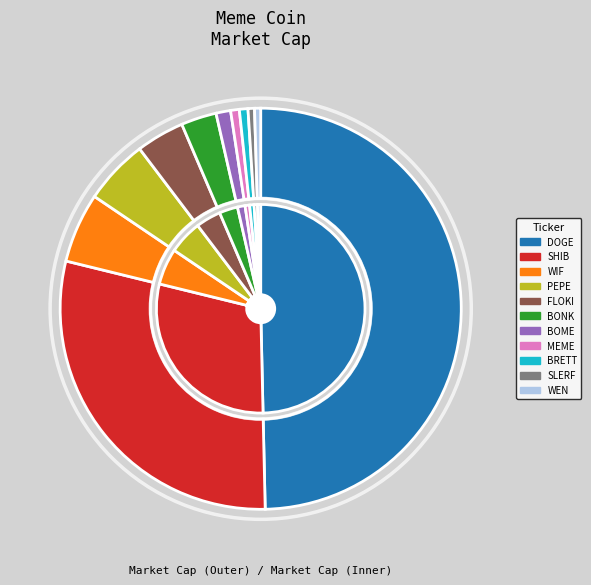

To the nearest percent, what portion does 2 represent?

6%